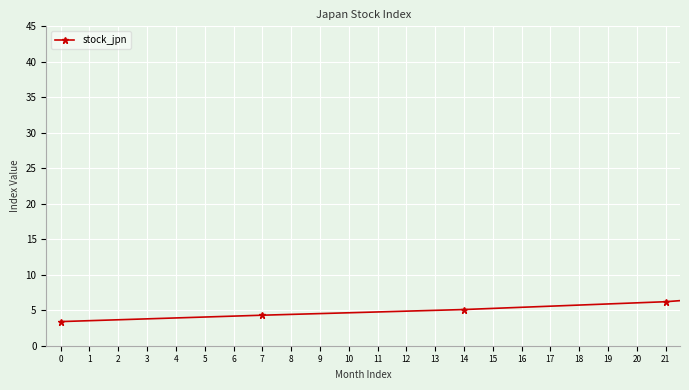

What is the difference between the maximum and minimum values?

36.1